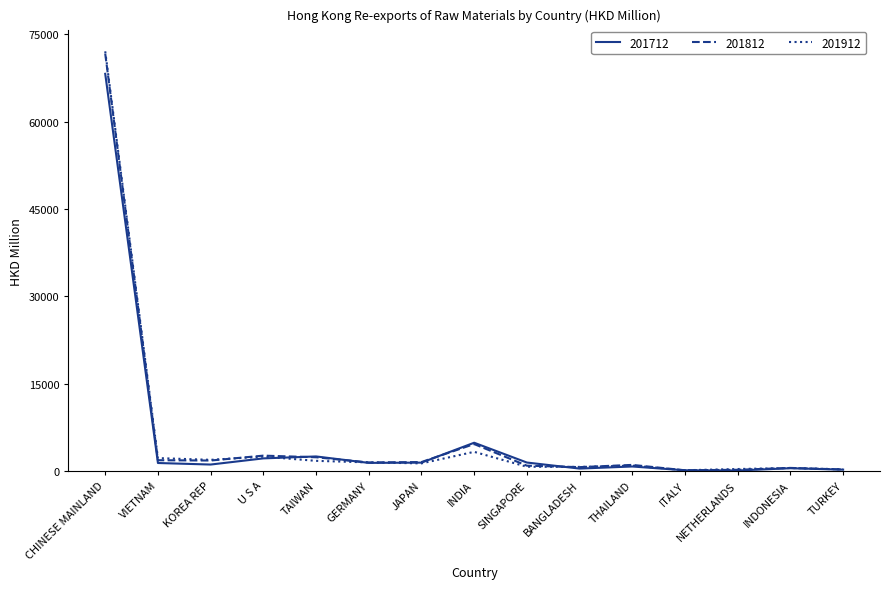

In 201712, how many points are higher than both neighbors (excluding endpoints)?

4